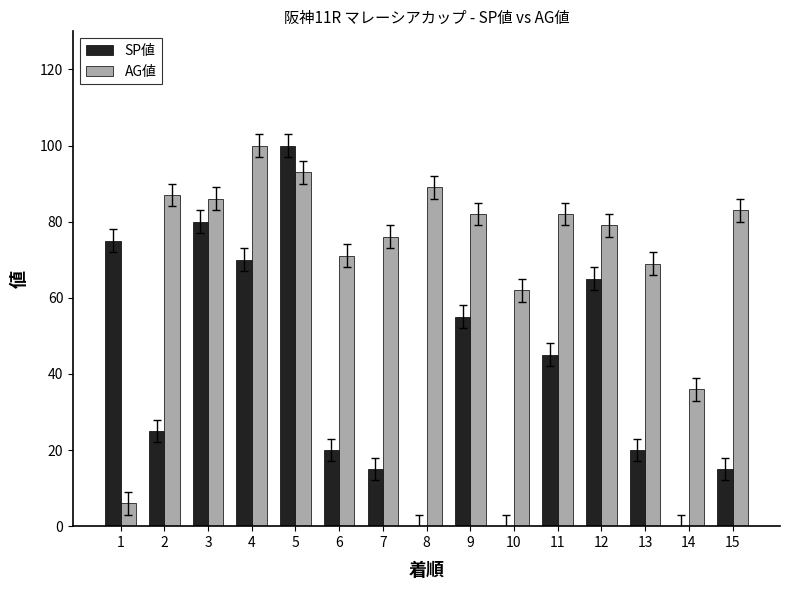

Are the bars grouped side by side (vs. stacked)?

Yes